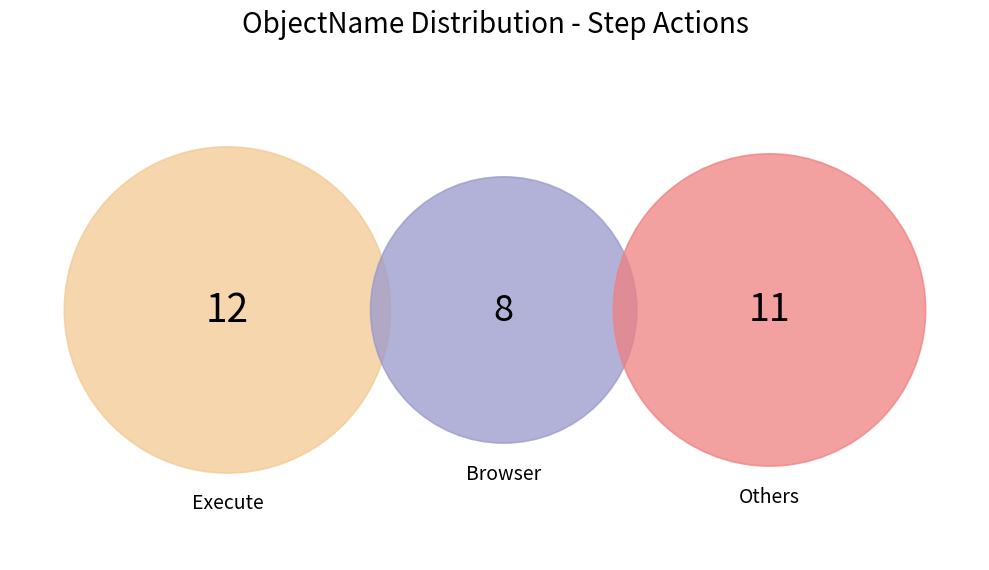

What is the largest slice in the pie chart?

Execute